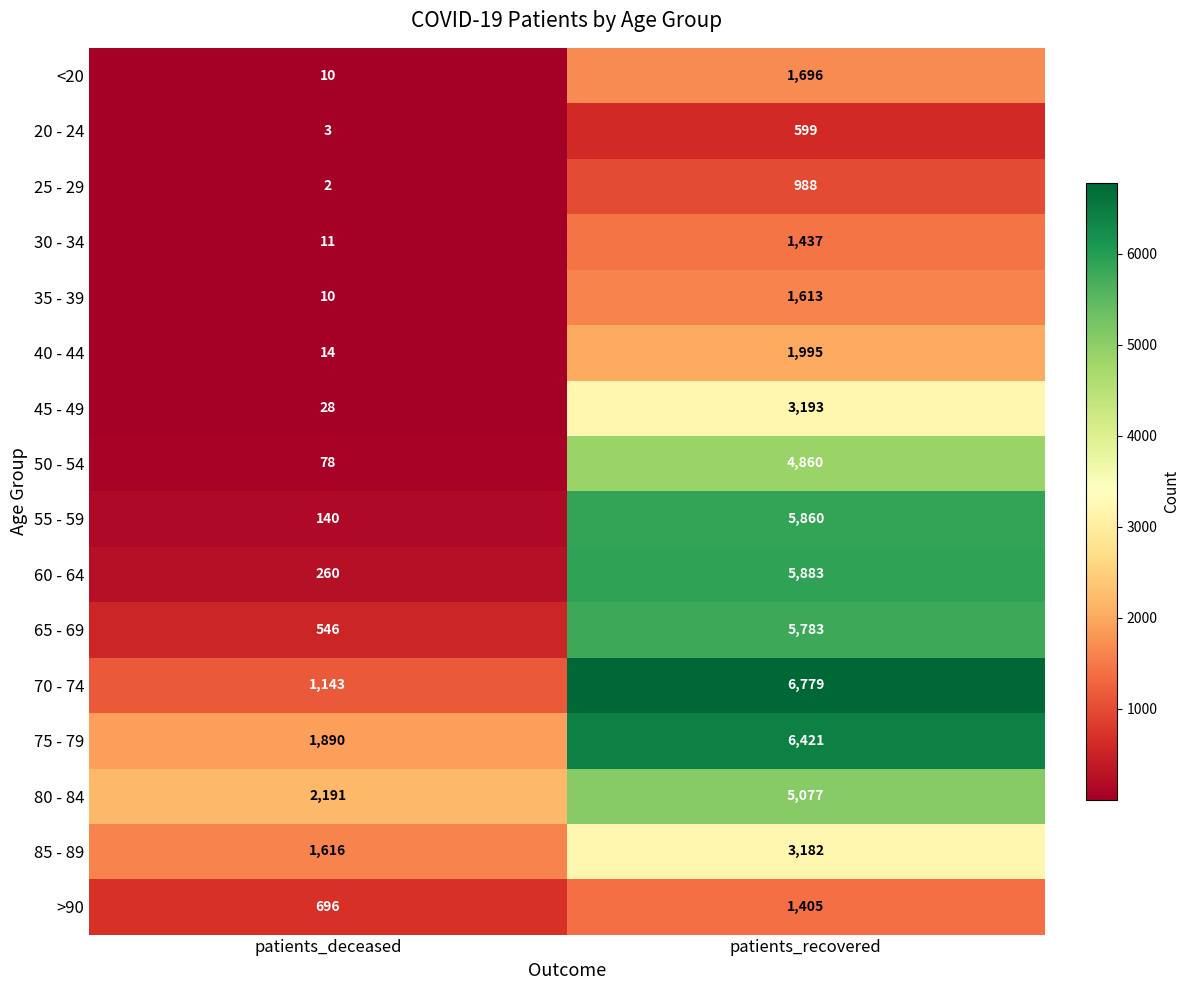

What is the difference between the 35 - 39 values at patients_recovered and patients_deceased?

1603